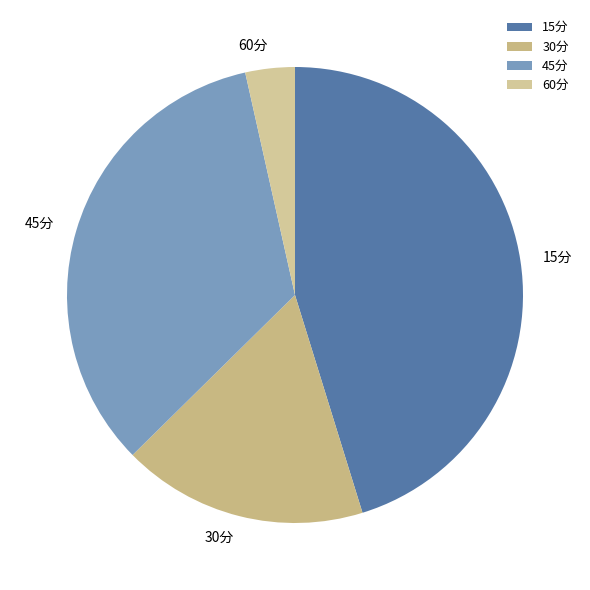

Is it true that 45分 is 40% of the pie?

False